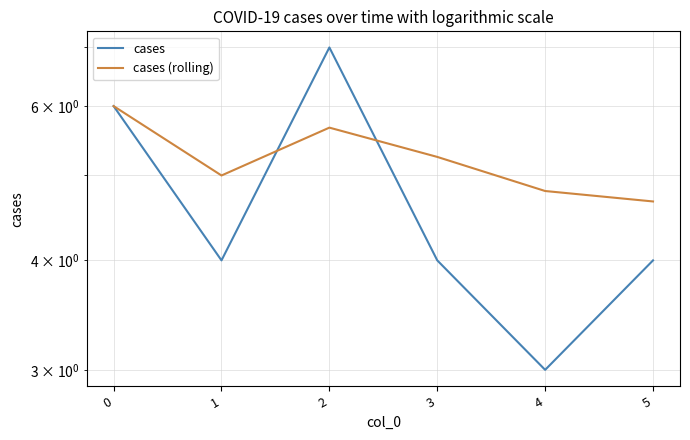

In cases, how many points are higher than both neighbors (excluding endpoints)?

1